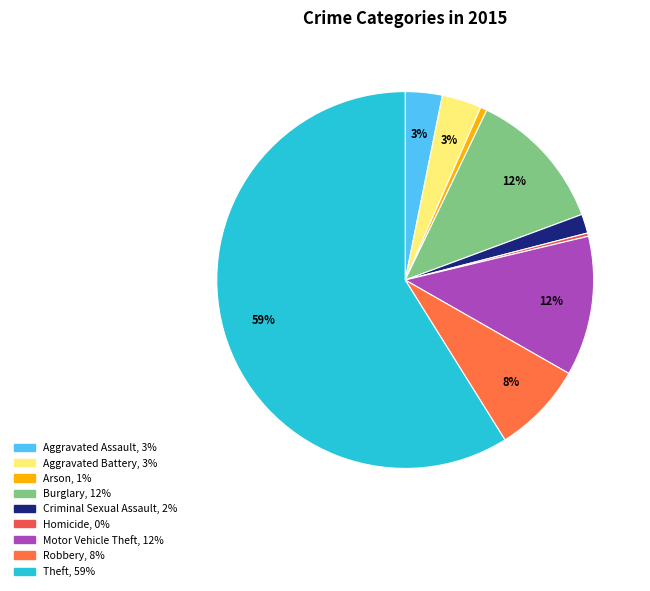

How many slices are in this pie chart?

9